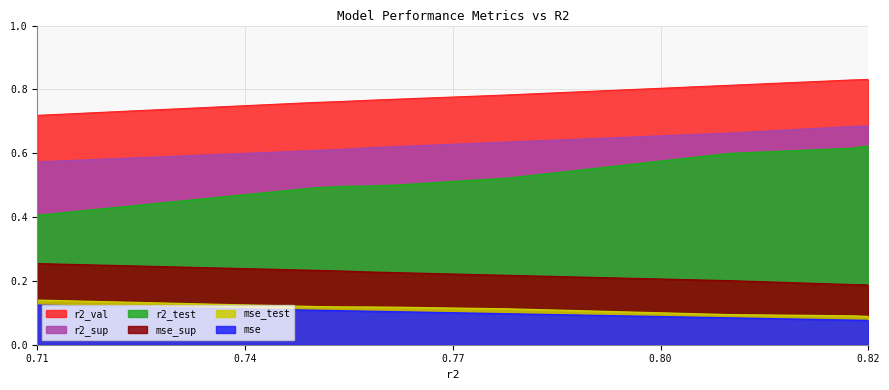

What are all the series names shown in the legend?

r2_sup, r2_test, r2_val, mse, mse_sup, mse_test